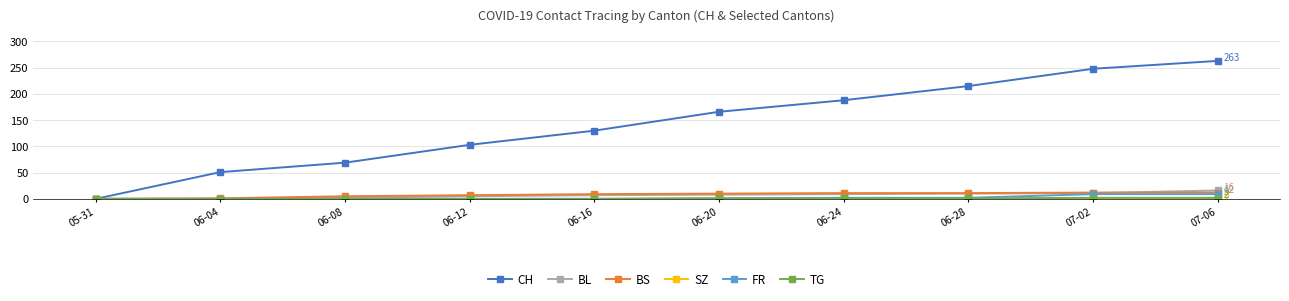

What is the label of the 9th point from the right?

06-04